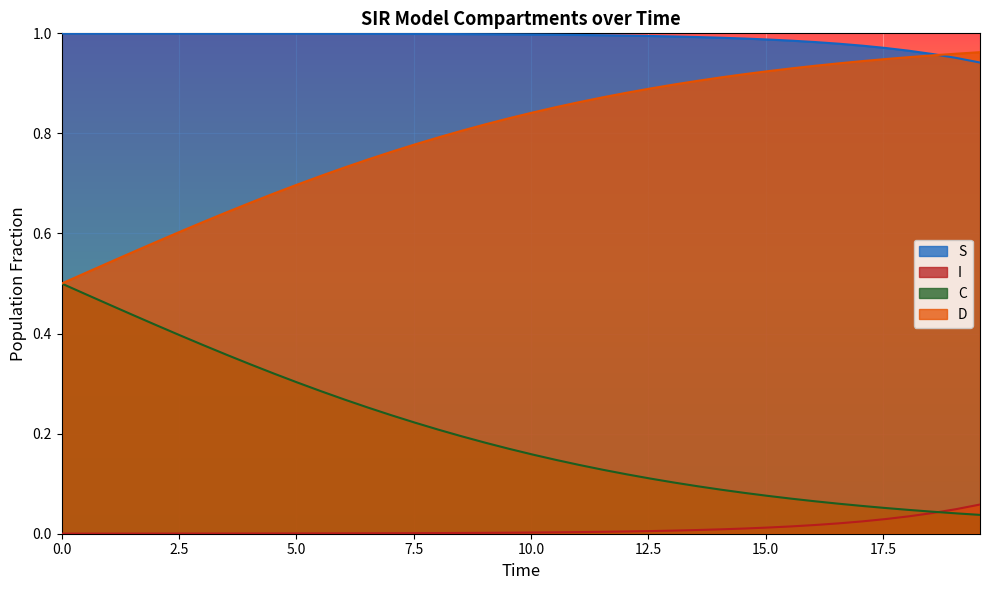

List the series in order of their overall mean, highest first.

S, D, C, I